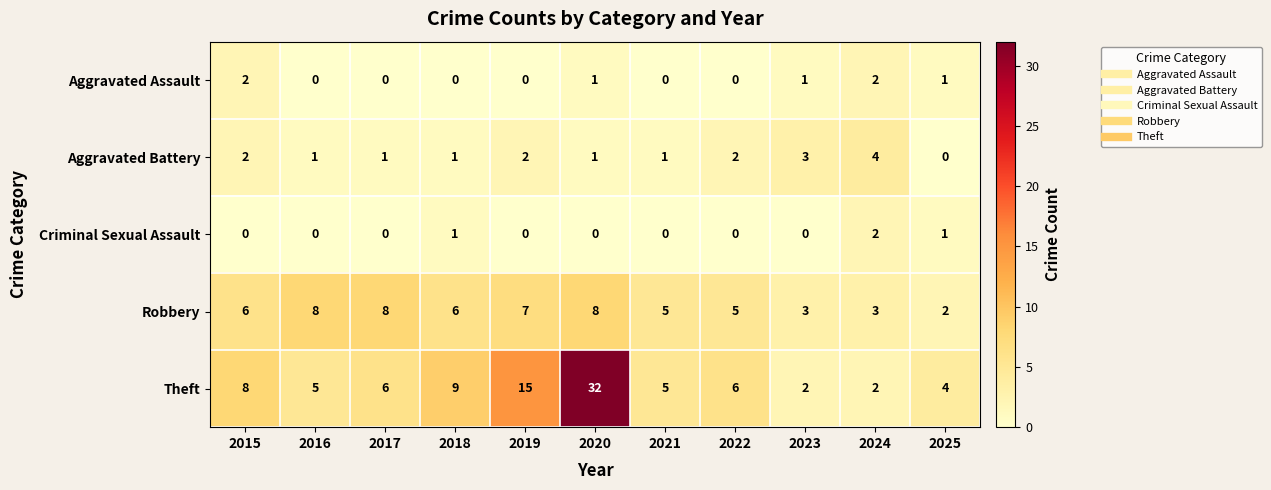

What is the difference between the highest and lowest values at 2021?

5